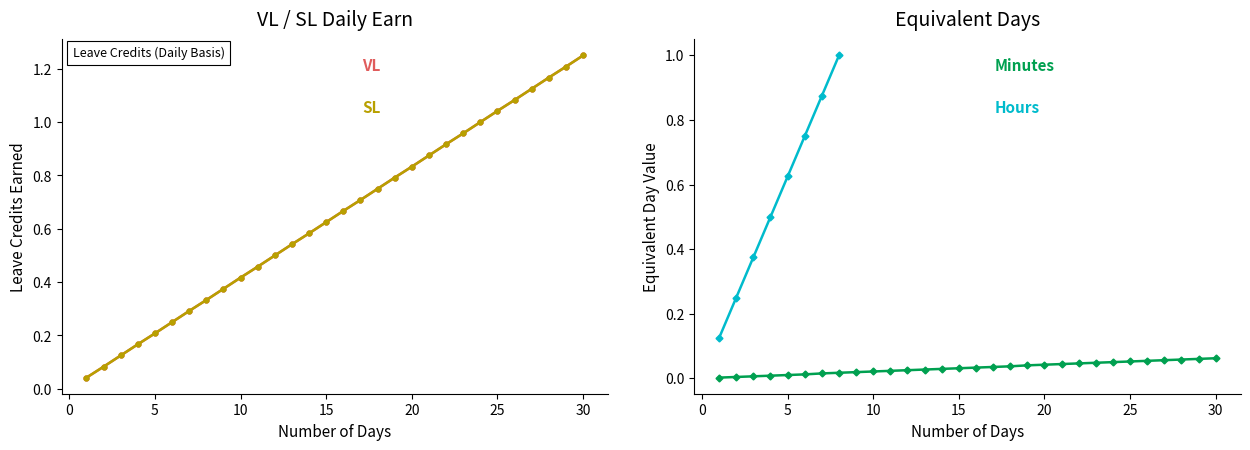

What is the average value of the VL Earned series?

0.6